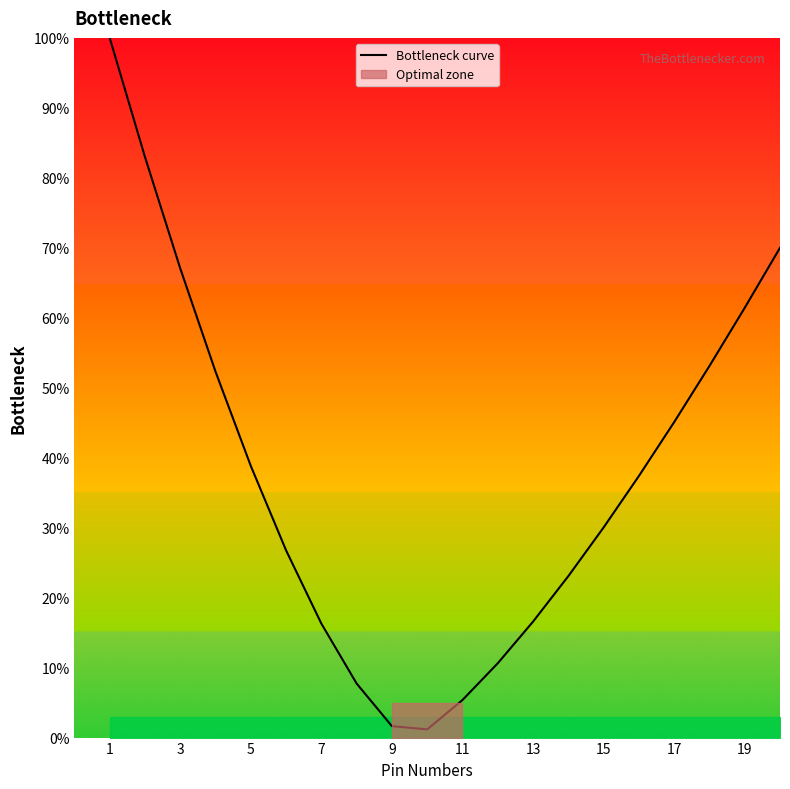

How many points are lower than both their immediate neighbors (excluding endpoints)?

1